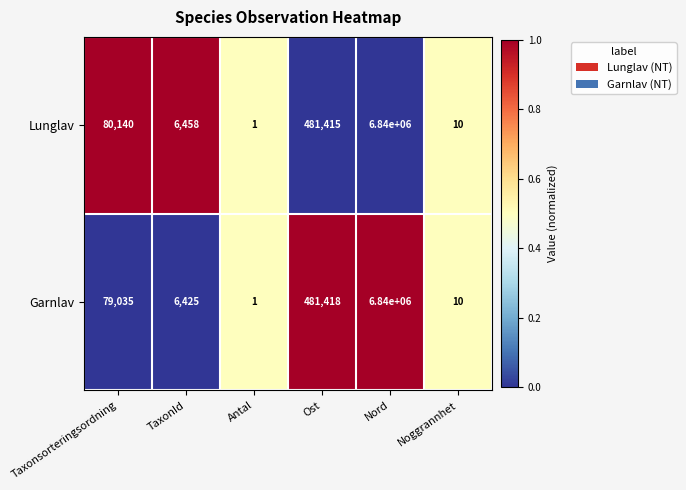

At which label does Lunglav reach its minimum?

Antal